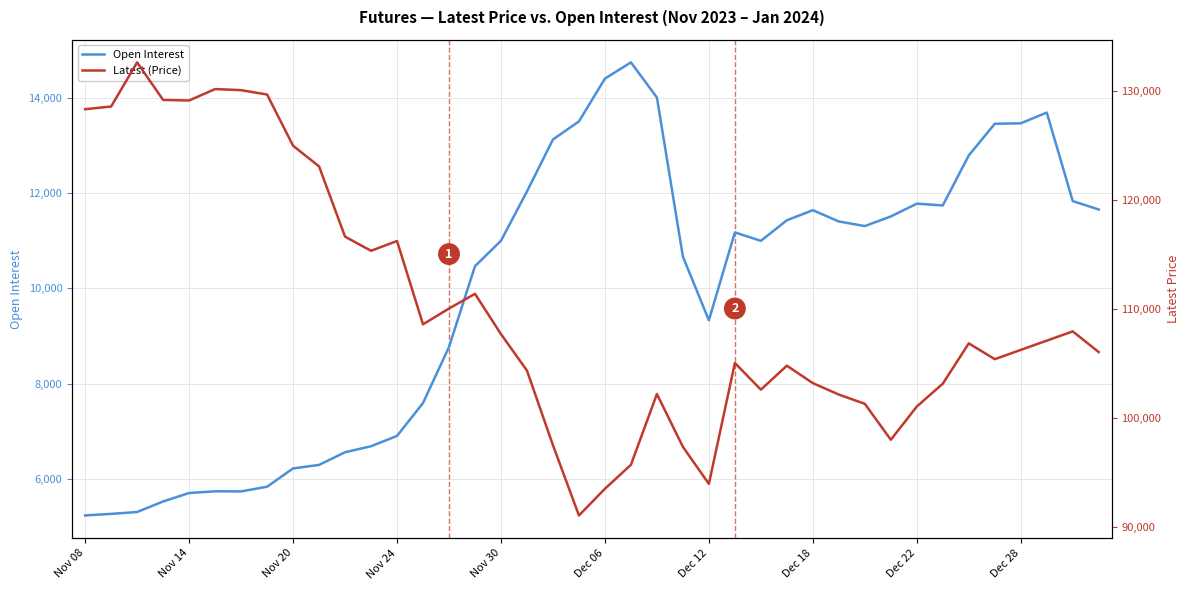

What is the average value of the Latest (Price) series?

110214